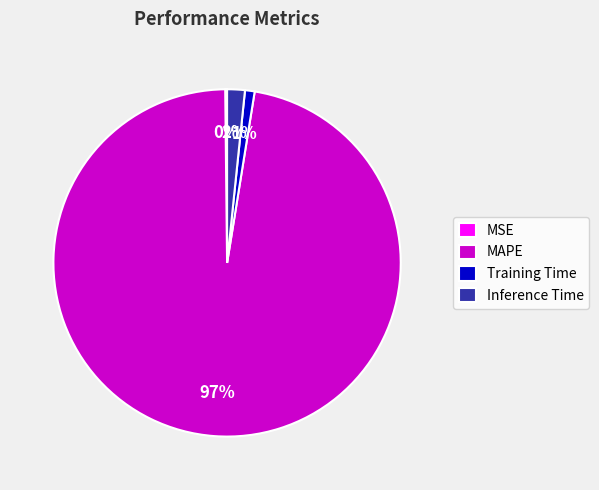

Which category has the biggest portion of the pie?

MAPE